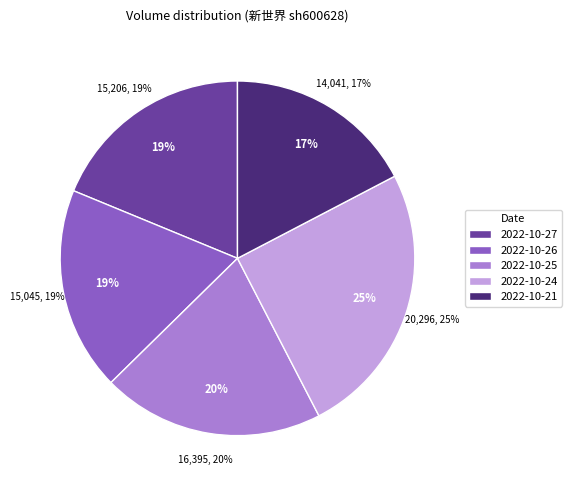

True or false: 2022-10-26 accounts for 25% of the total.

False